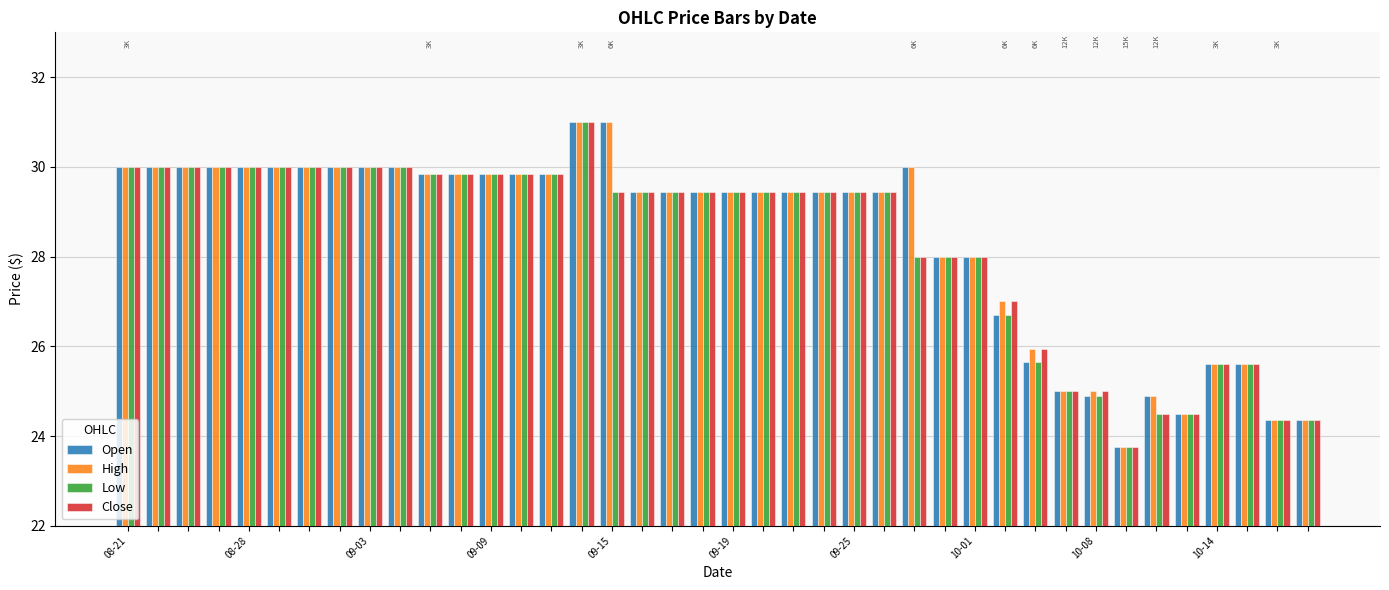

At how many categories does at least one series exceed 29?

27